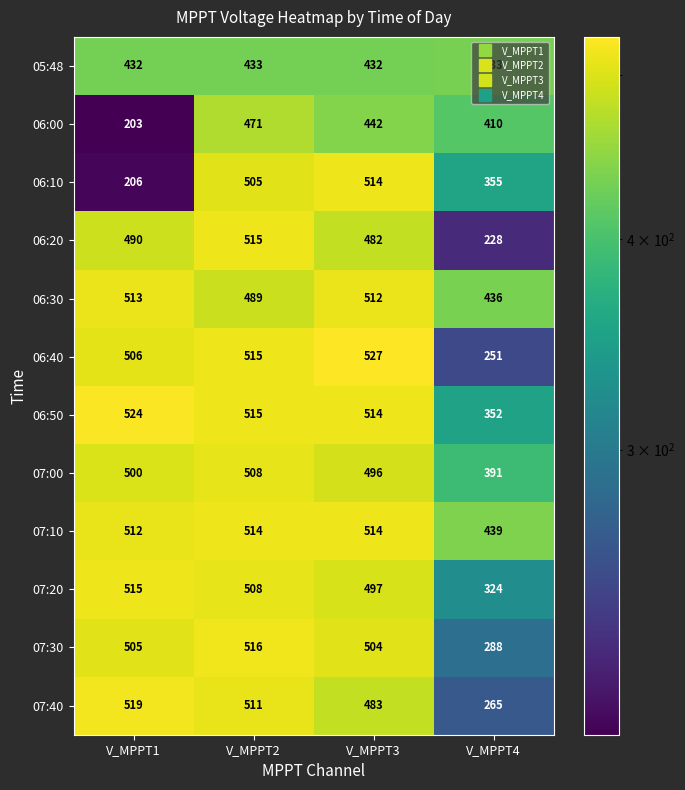

How many series are shown in this chart?

12